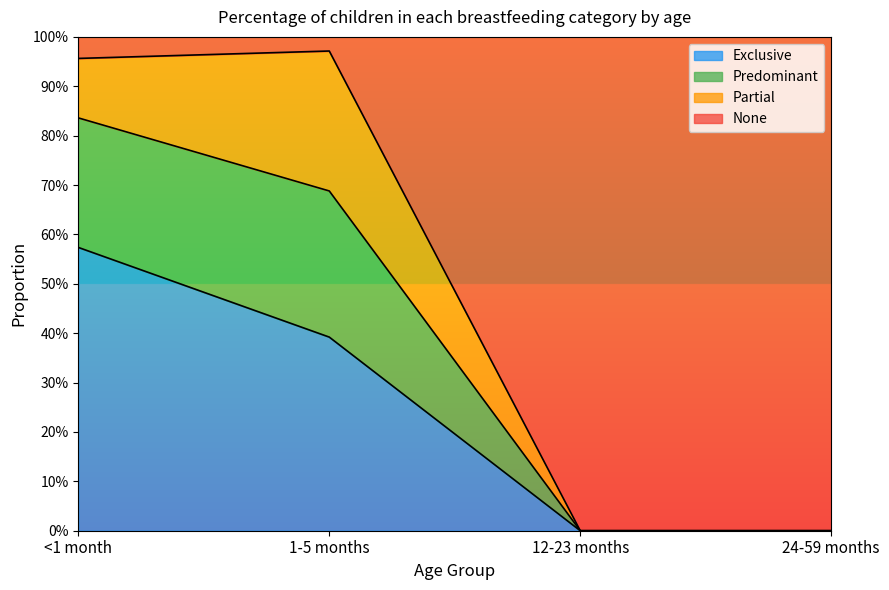

What is the label of the 3rd point from the right?

1-5 months